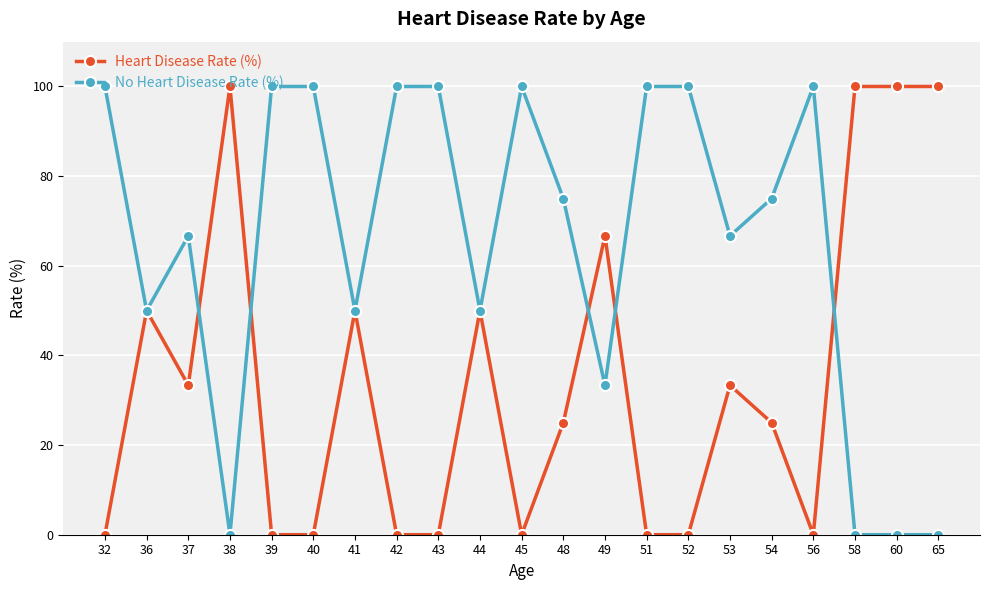

What is the total value across all series at 40?

100.0